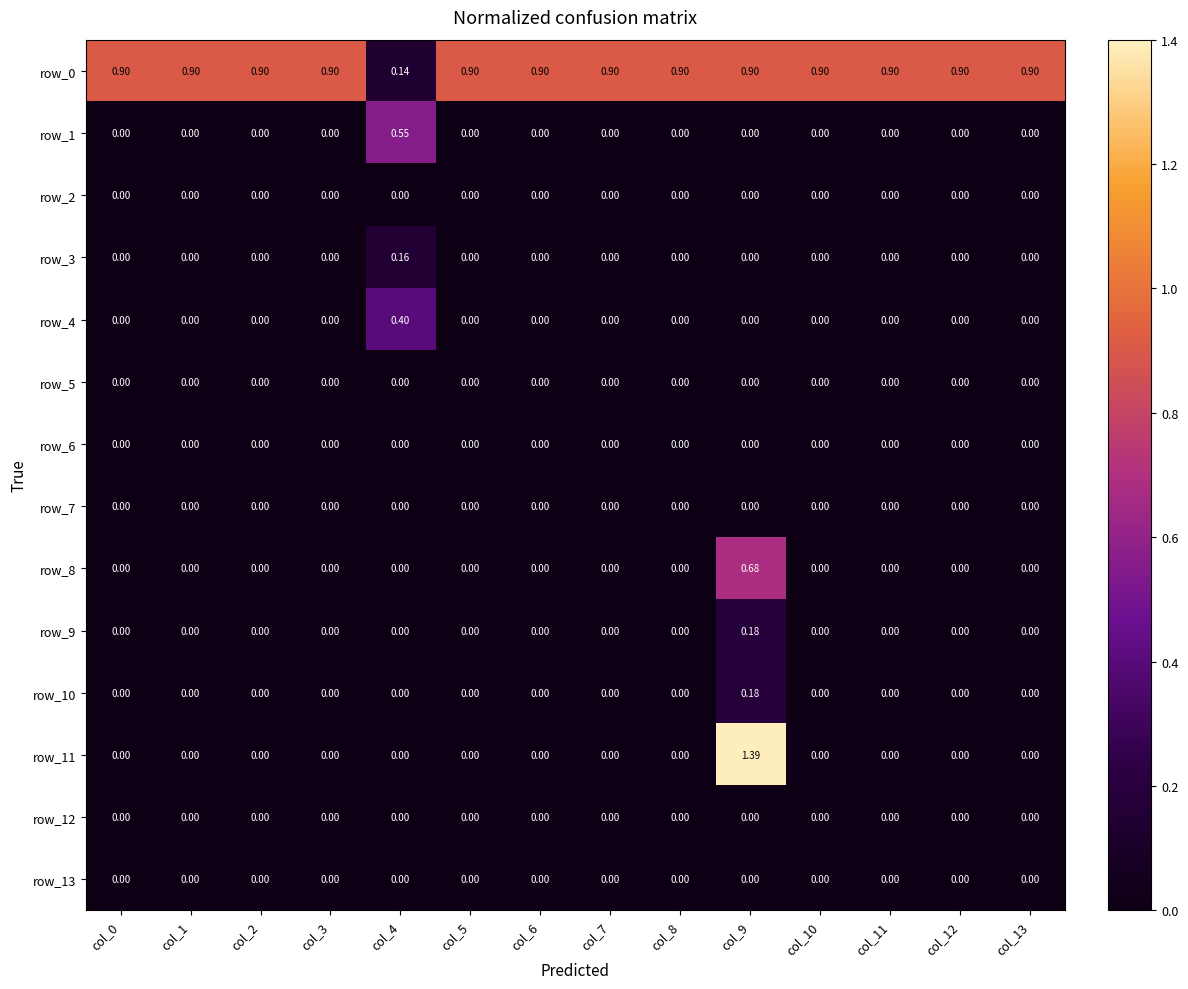

Is the value of row_1 at col_1 greater than the value of row_0 at col_13?

No